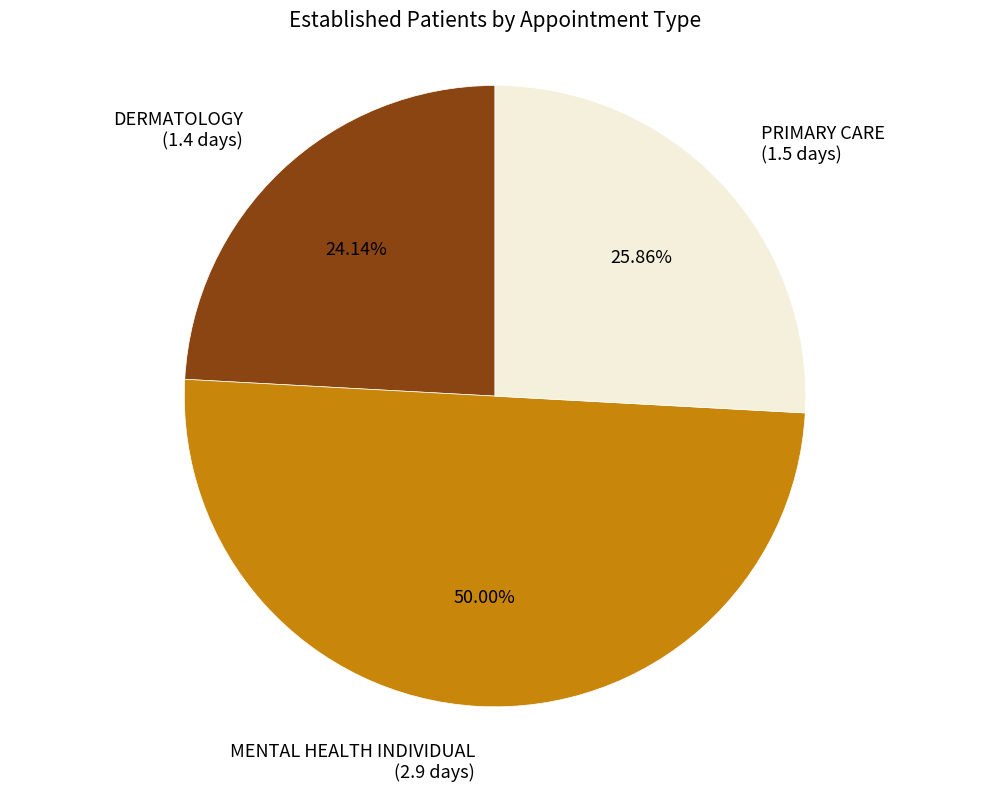

Is the sum of MENTAL HEALTH INDIVIDUAL and PRIMARY CARE greater than half?

Yes